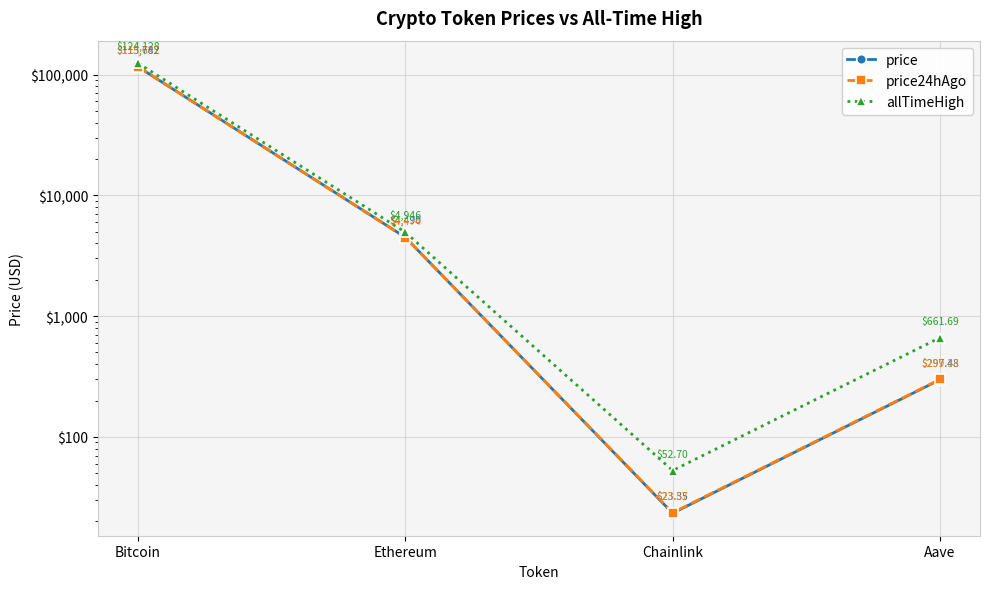

What is the label of the 2nd point from the right?

Chainlink